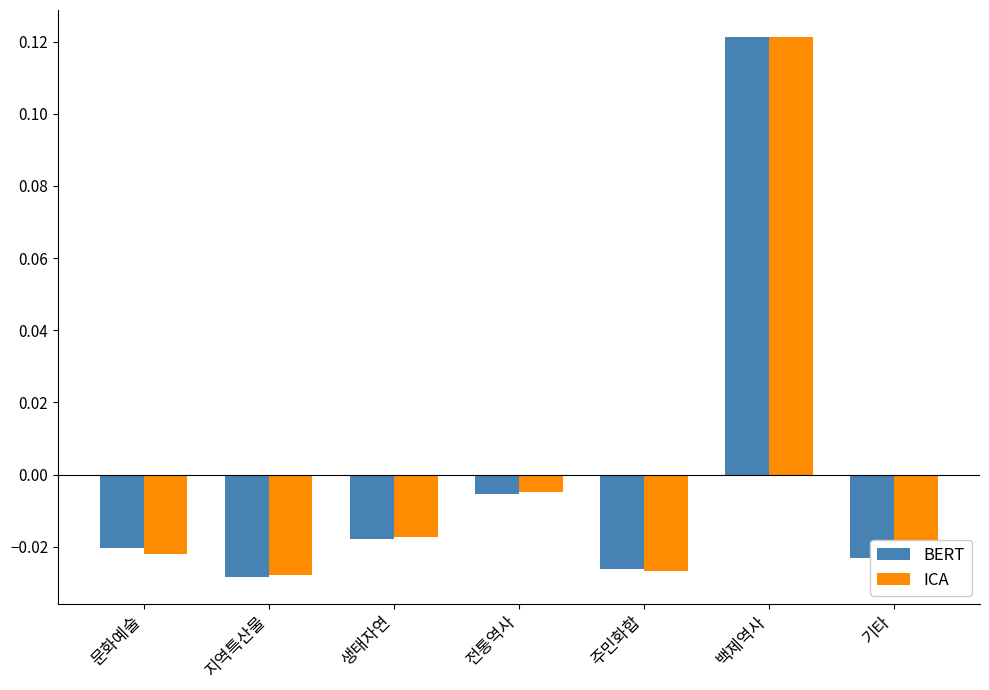

At how many categories does at least one series exceed 0?

1